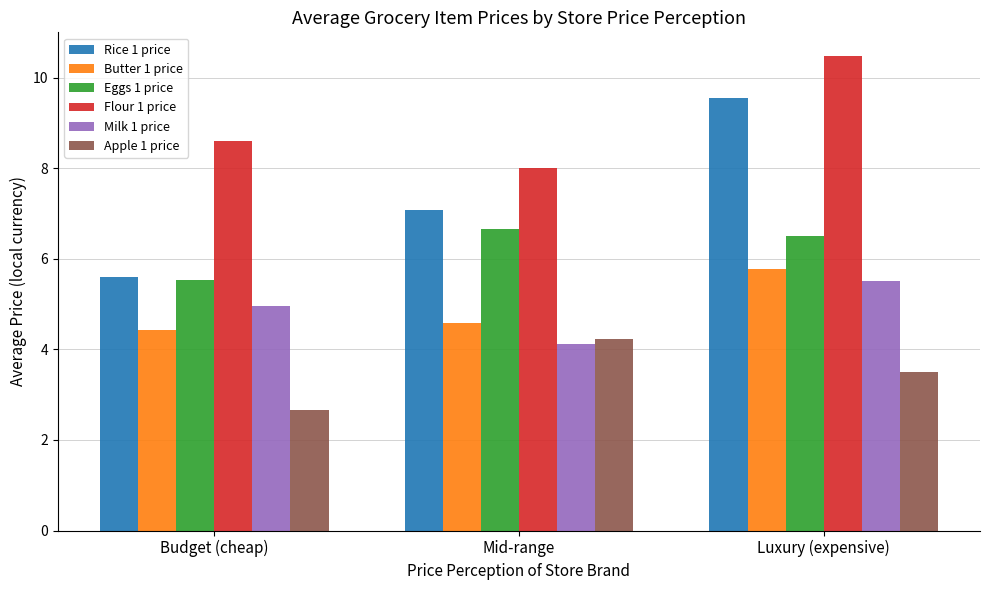

At which label is Milk 1 price closest to 4?

Mid-range